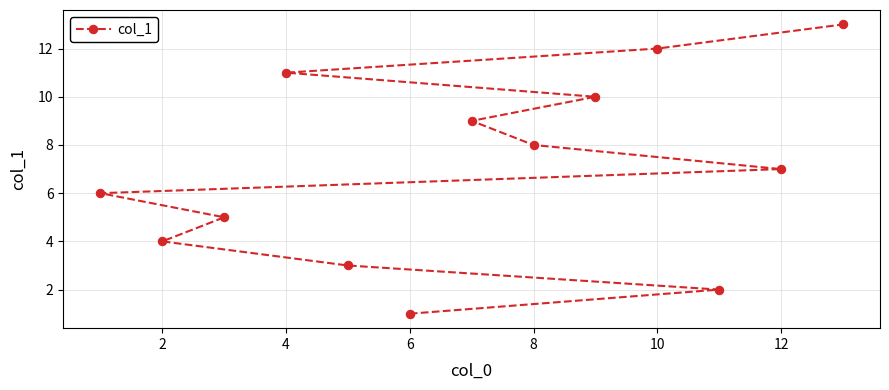

What is the sum of all values?

91